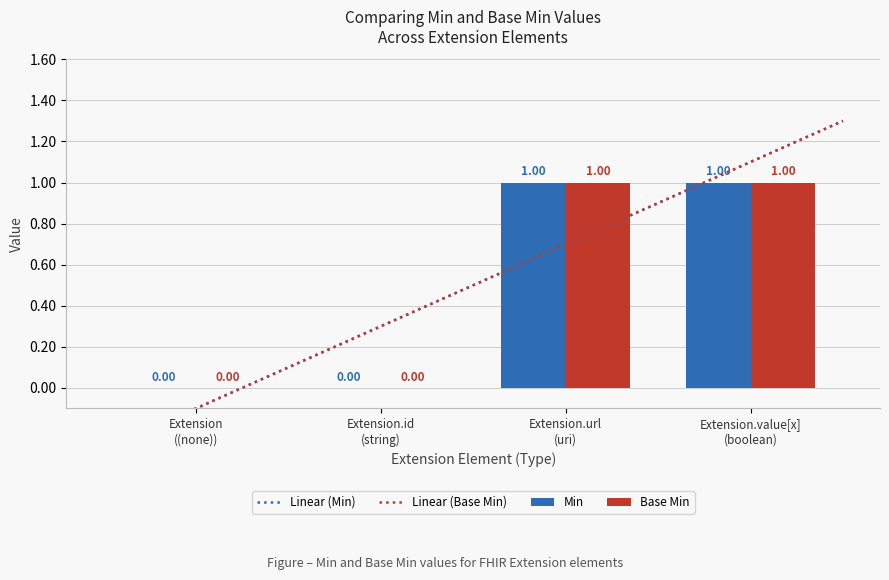

What is the difference between the second highest and second lowest values in the Min series?

1